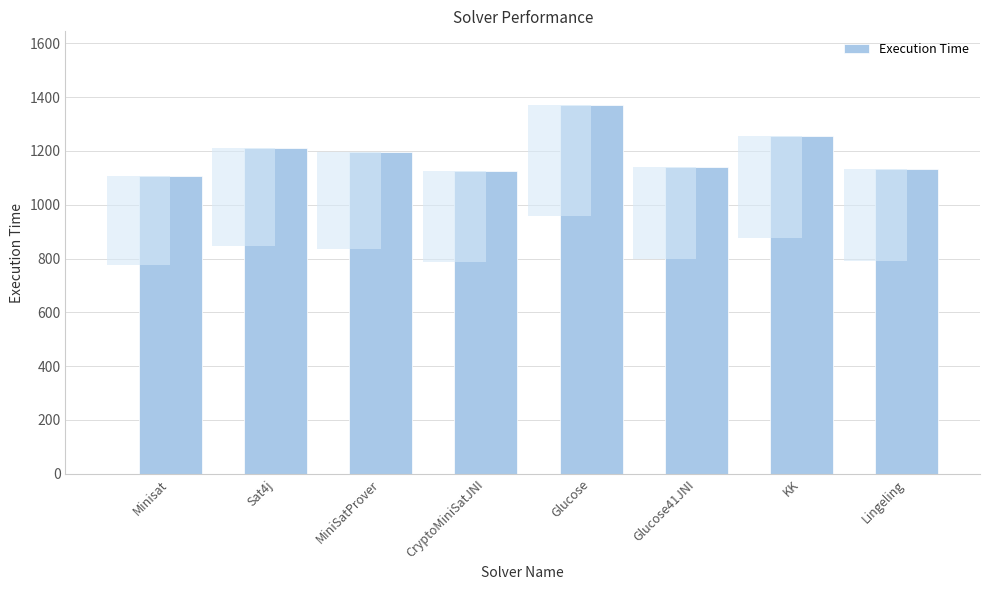

What position from the left is Lingeling?

8